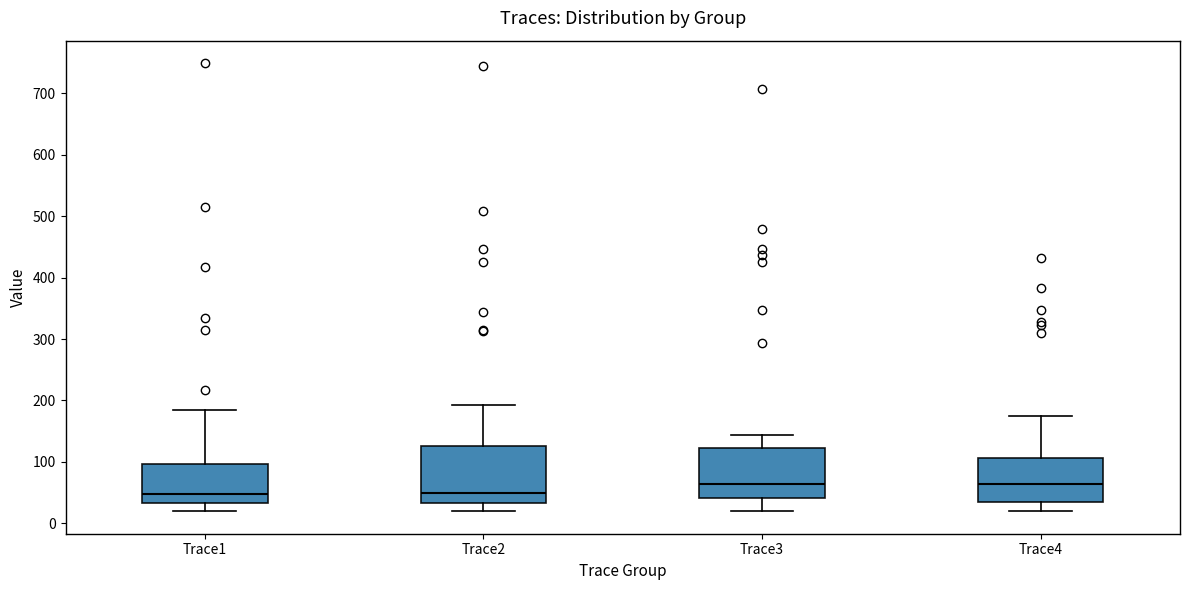

Reading left to right, read every box against the y-axis: the position of its median line, the range the box covers, and the ends of its whiskers. The values are not printed on the chart, so give them approximately, as read against the axis.

Trace1: median 50, box 30 to 100, whiskers 20 to 180
Trace2: median 50, box 30 to 130, whiskers 20 to 190
Trace3: median 60, box 40 to 120, whiskers 20 to 140
Trace4: median 60, box 40 to 110, whiskers 20 to 180